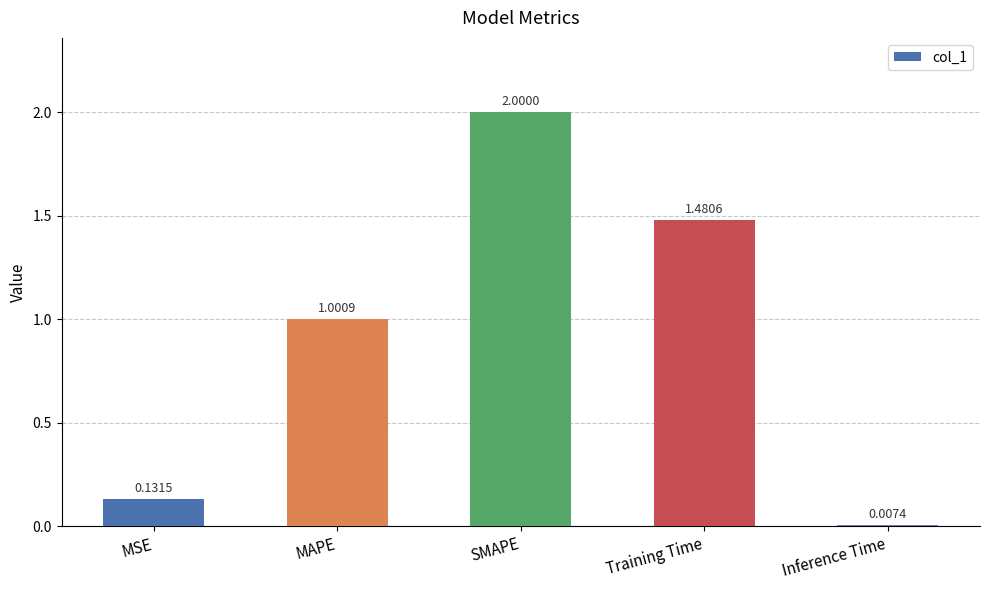

Which label corresponds to the smallest value in the chart?

Inference Time